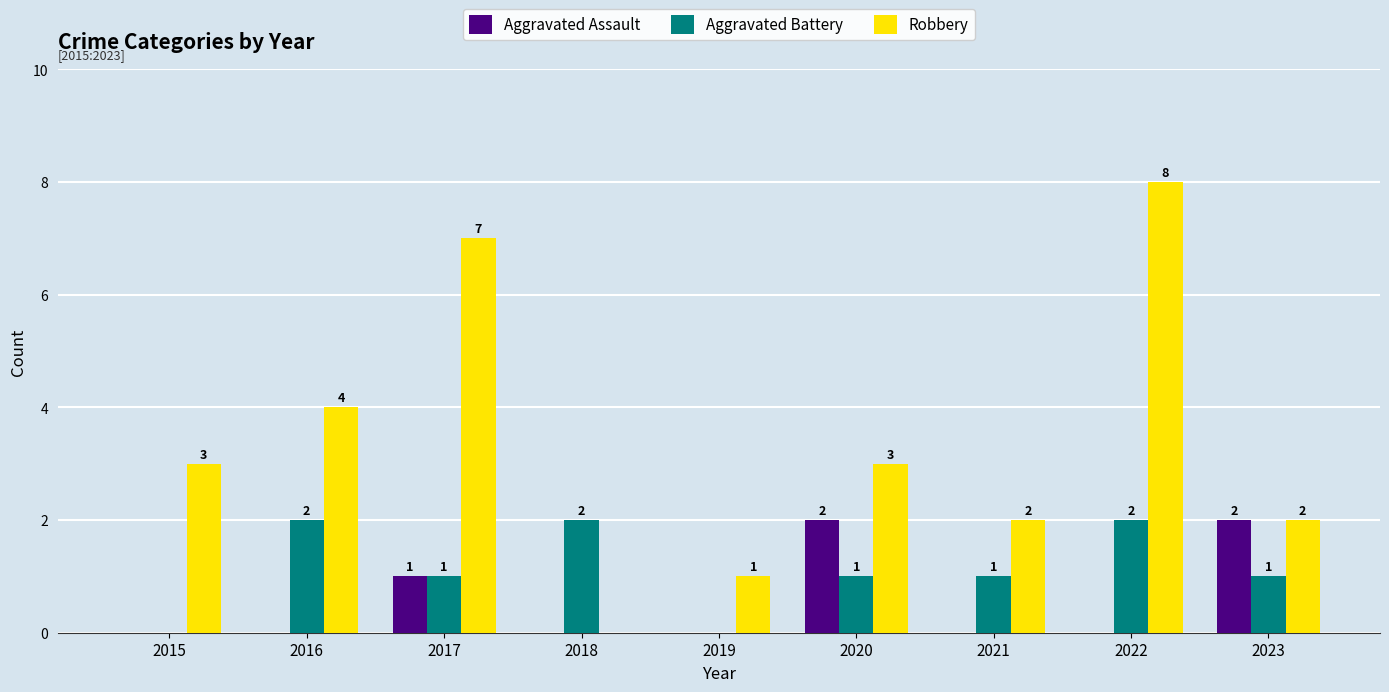

At which category is the sum across all series the highest?

2022